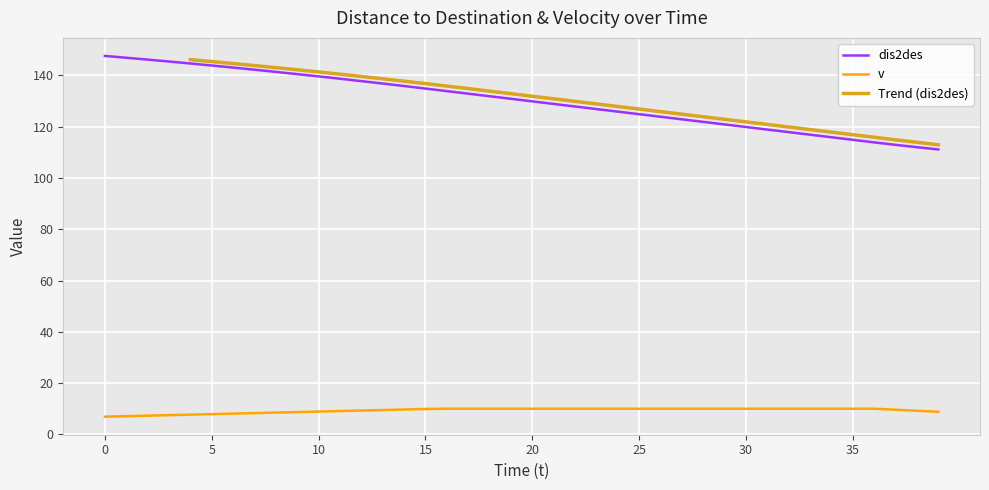

Where is dis2des nearest to the value 129?

21